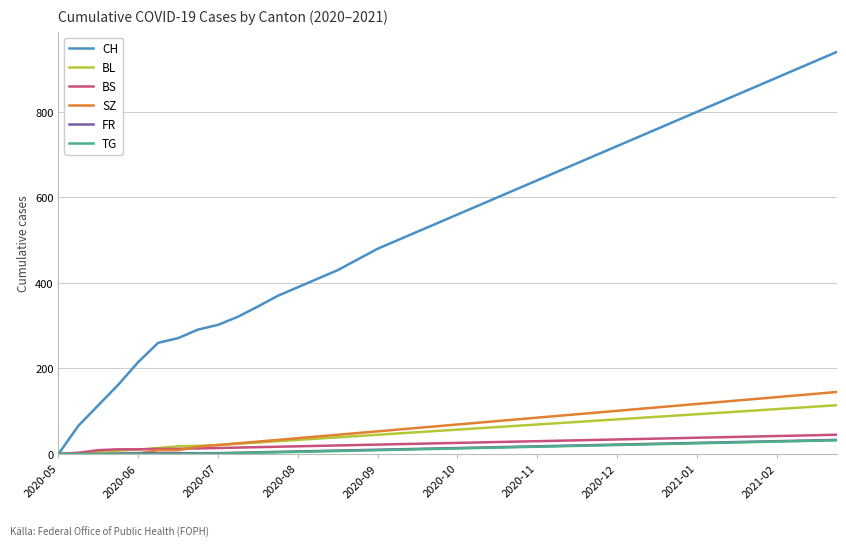

Is this an area chart (filled region under the line)?

No